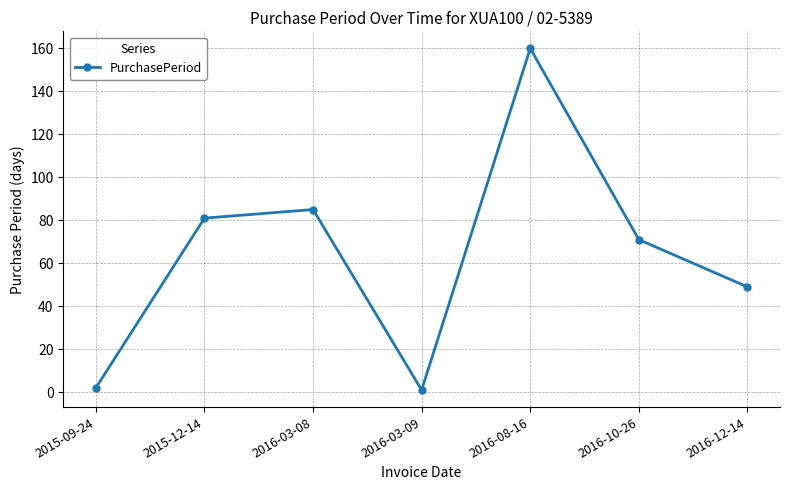

Reading left to right, what are all the values shown in this chart?

2015-09-24=2	2015-12-14=81	2016-03-08=85	2016-03-09=1	2016-08-16=160	2016-10-26=71	2016-12-14=49